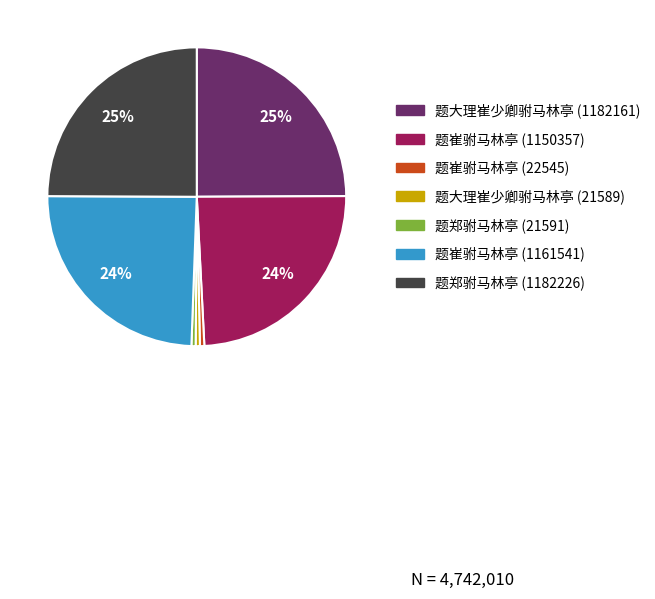

How many segments does this pie chart have?

7